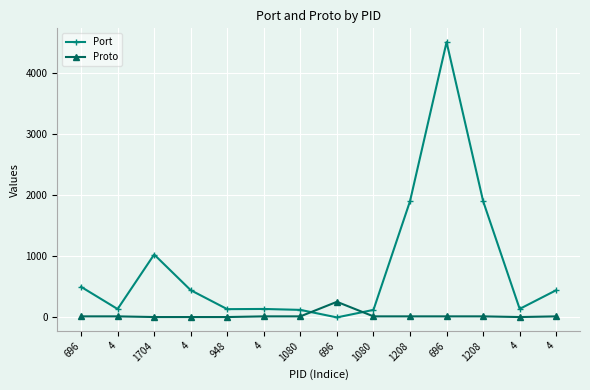

How many interior local peaks does the Proto series have?

1